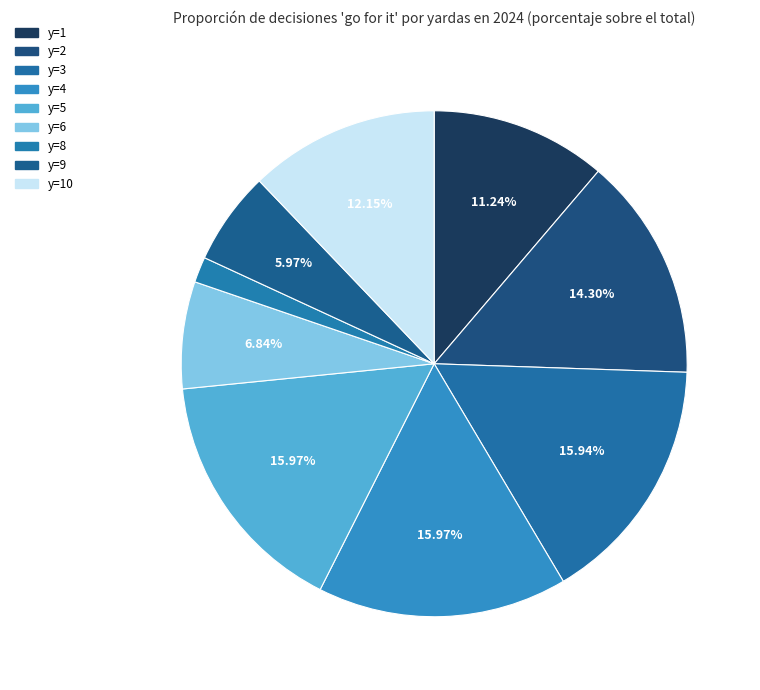

Does y=1 account for over 50% of the chart?

No